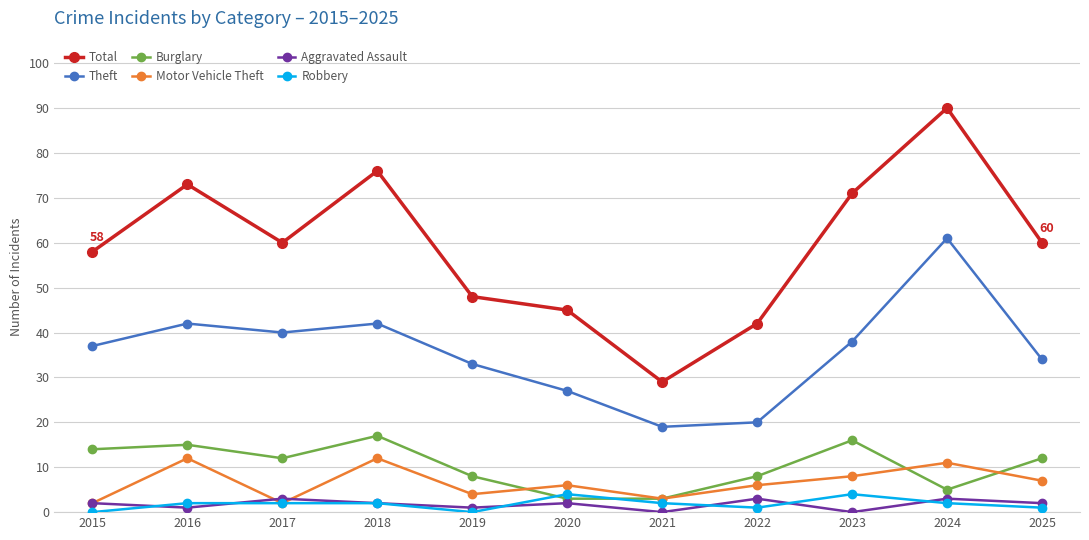

Reading right to left, list all the values displayed in this chart.

Total: 2025=60	2024=90	2023=71	2022=42	2021=29	2020=45	2019=48	2018=76	2017=60	2016=73	2015=58
Theft: 2025=34	2024=61	2023=38	2022=20	2021=19	2020=27	2019=33	2018=42	2017=40	2016=42	2015=37
Burglary: 2025=12	2024=5	2023=16	2022=8	2021=3	2020=3	2019=8	2018=17	2017=12	2016=15	2015=14
Motor Vehicle Theft: 2025=7	2024=11	2023=8	2022=6	2021=3	2020=6	2019=4	2018=12	2017=2	2016=12	2015=2
Aggravated Assault: 2025=2	2024=3	2023=0	2022=3	2021=0	2020=2	2019=1	2018=2	2017=3	2016=1	2015=2
Robbery: 2025=1	2024=2	2023=4	2022=1	2021=2	2020=4	2019=0	2018=2	2017=2	2016=2	2015=0